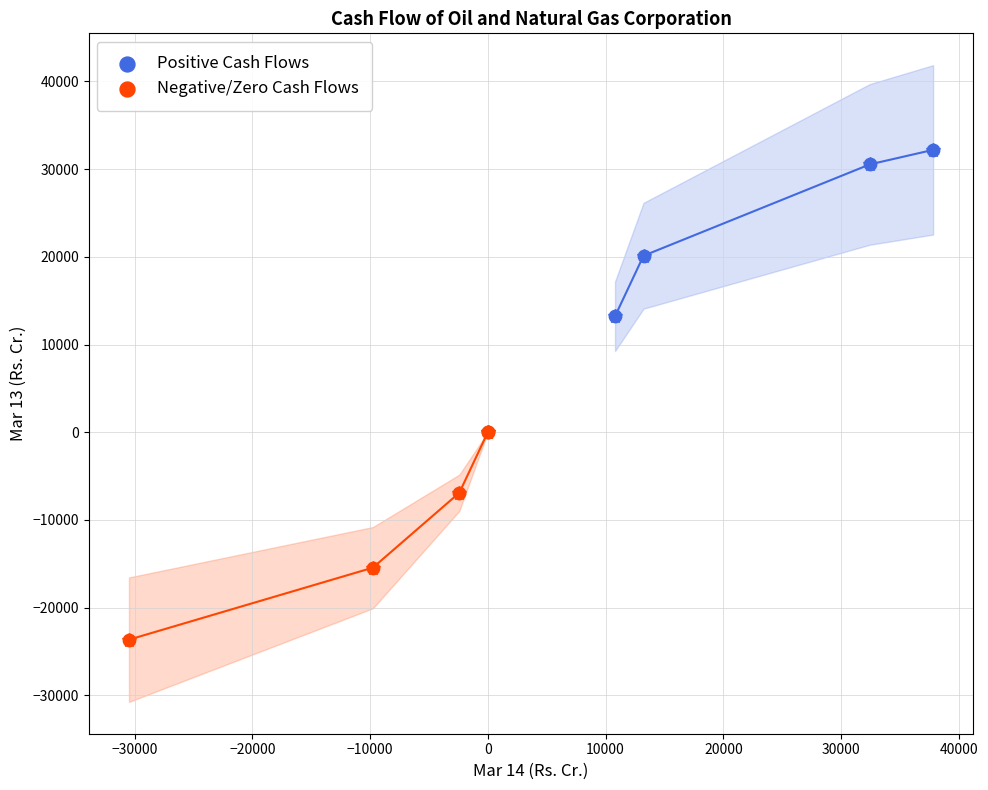

Which series reaches the maximum Y coordinate?

Positive Cash Flows